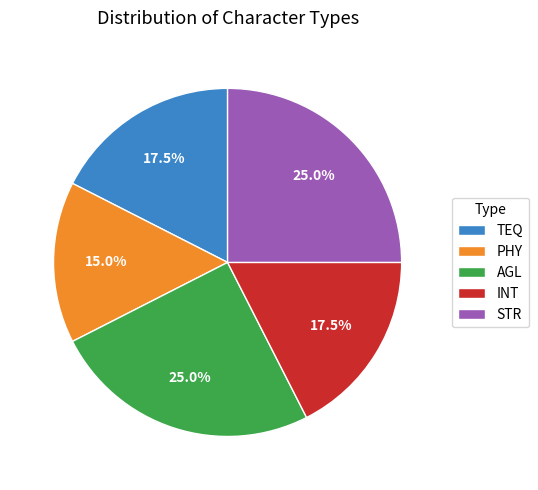

Does PHY represent more than half of the total?

No